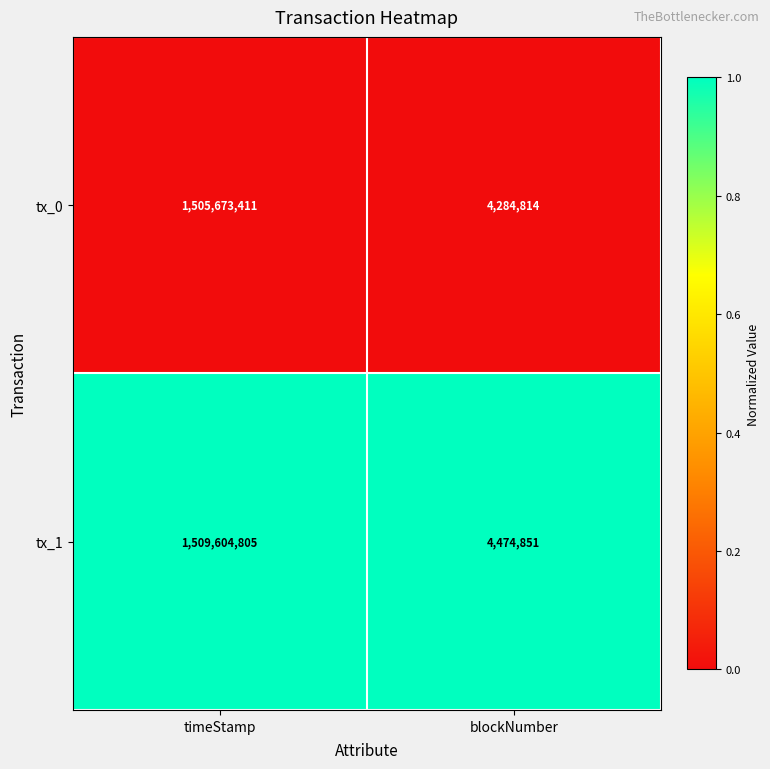

What is the approximate value of tx_1 at blockNumber?

4474851